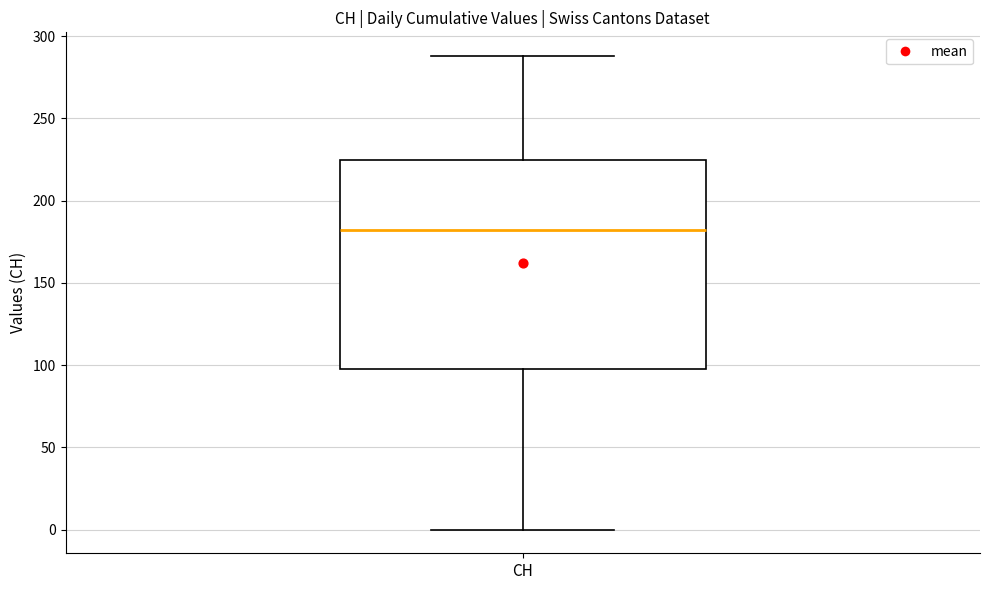

Transcribe this box plot: give where the median line is, the range the box spans, and where the two whiskers end, as read against the y-axis. The values are not printed on the chart, so give them approximately, as read against the axis.

median 180, box 100 to 225, whiskers 0 to 290